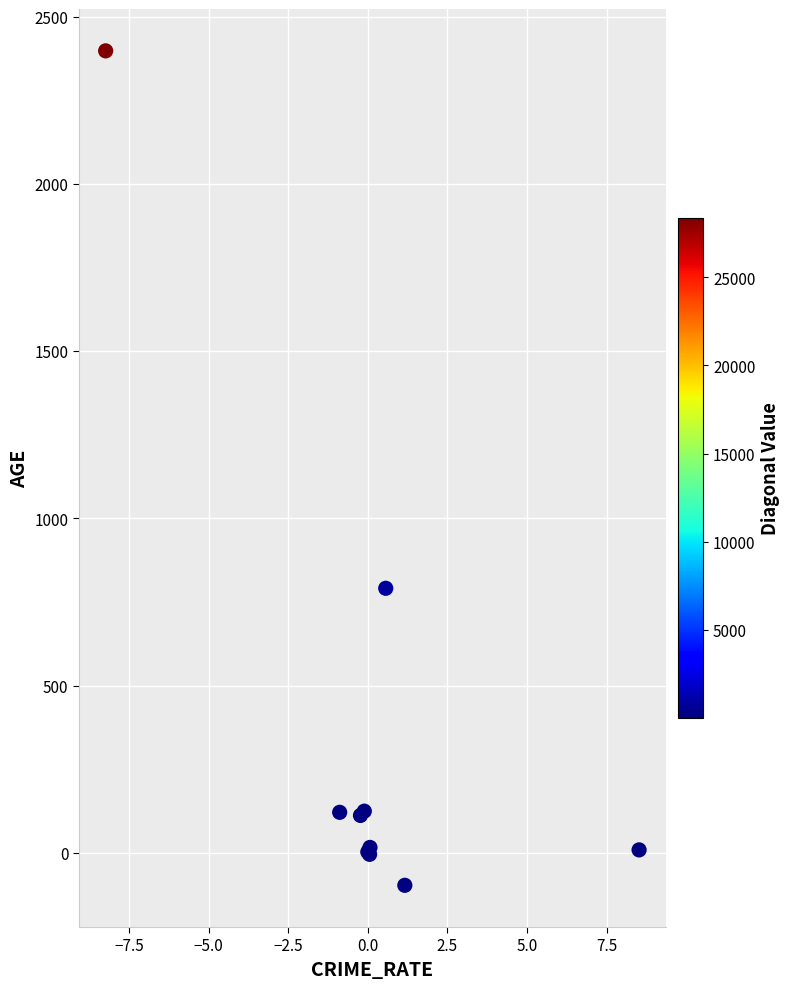

What Y value in the scatter plot is closest to 1150?

790.8